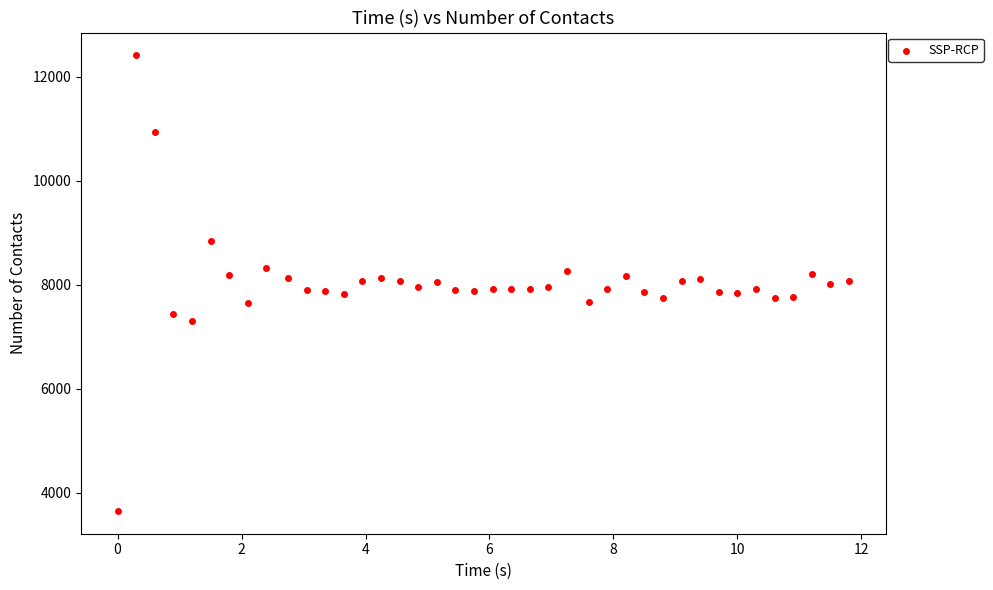

What is the range of Y values (max minus min)?

8762